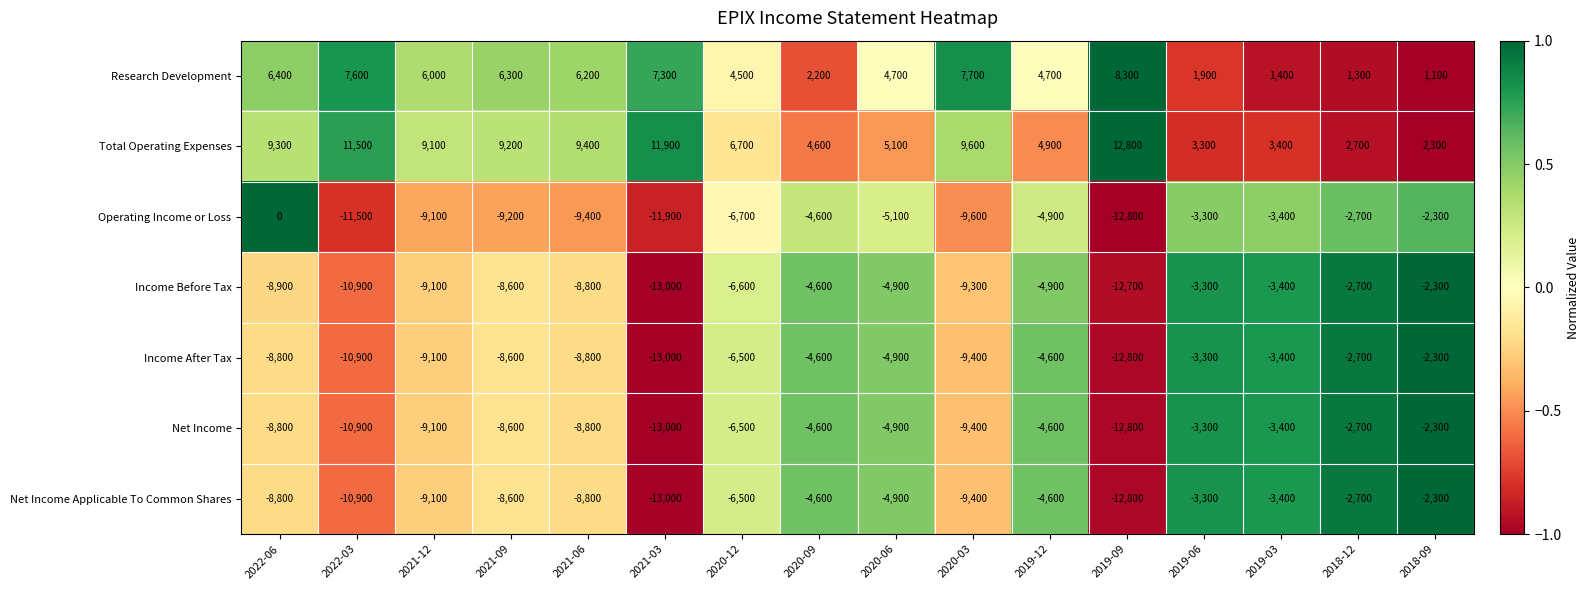

How many data points does each series have?

16